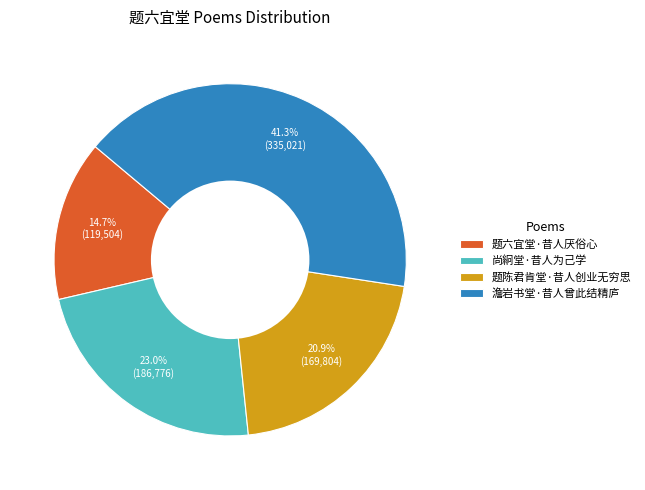

True or false: 尚絅堂·昔人为己学 accounts for 23% of the total.

True